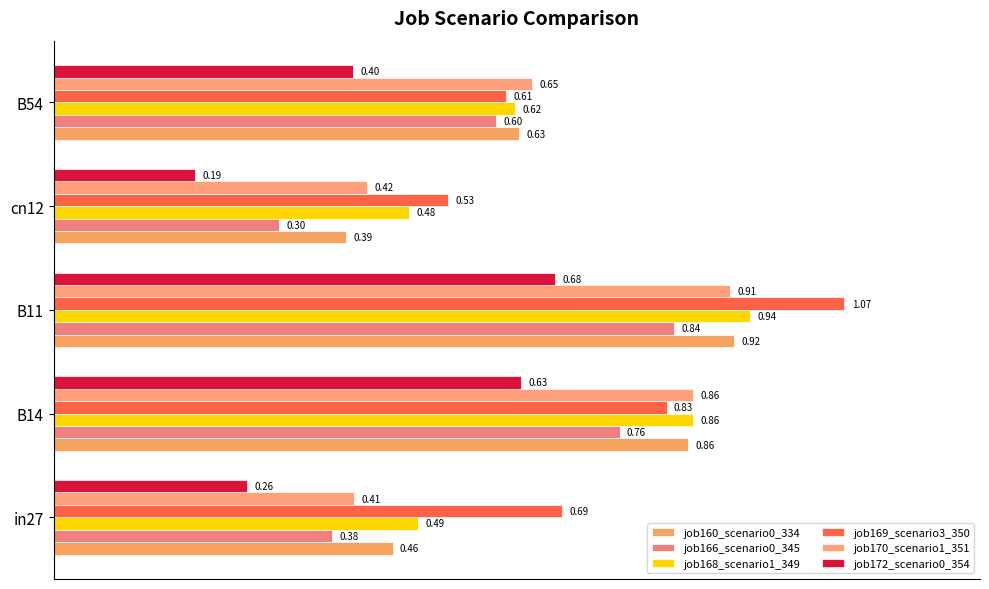

How many distinct data groups are displayed?

6